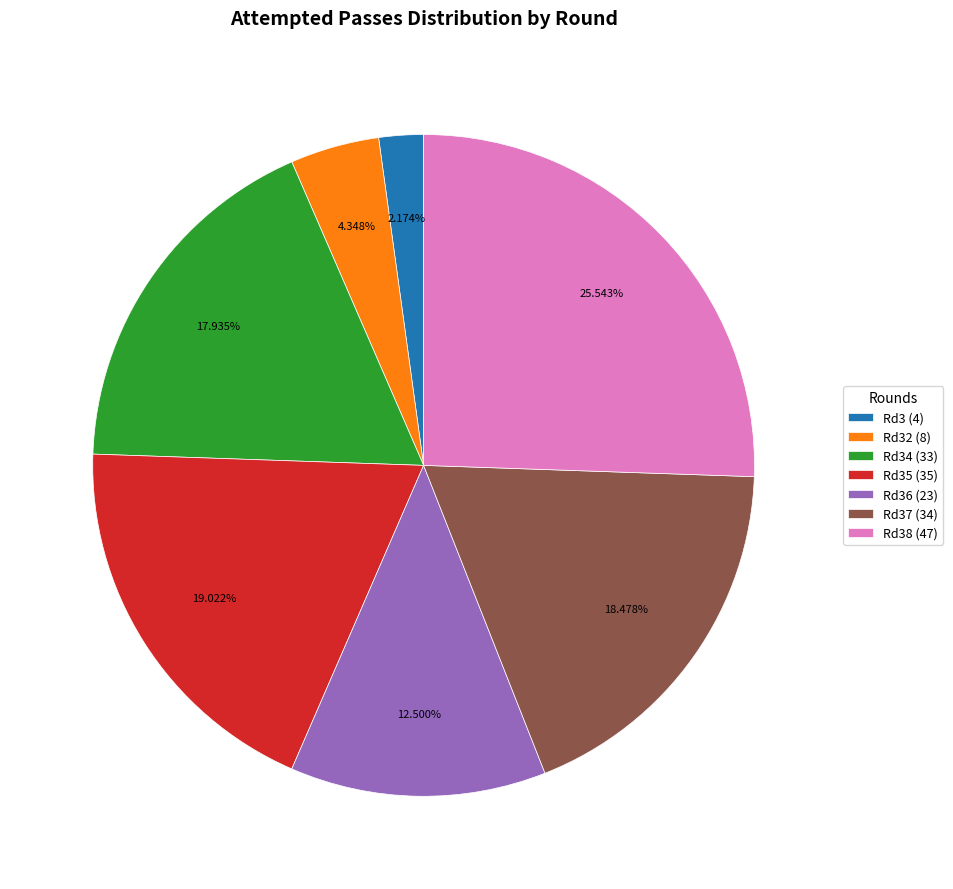

Between Rd34 (33) and Rd37 (34), which is larger?

Rd37 (34)